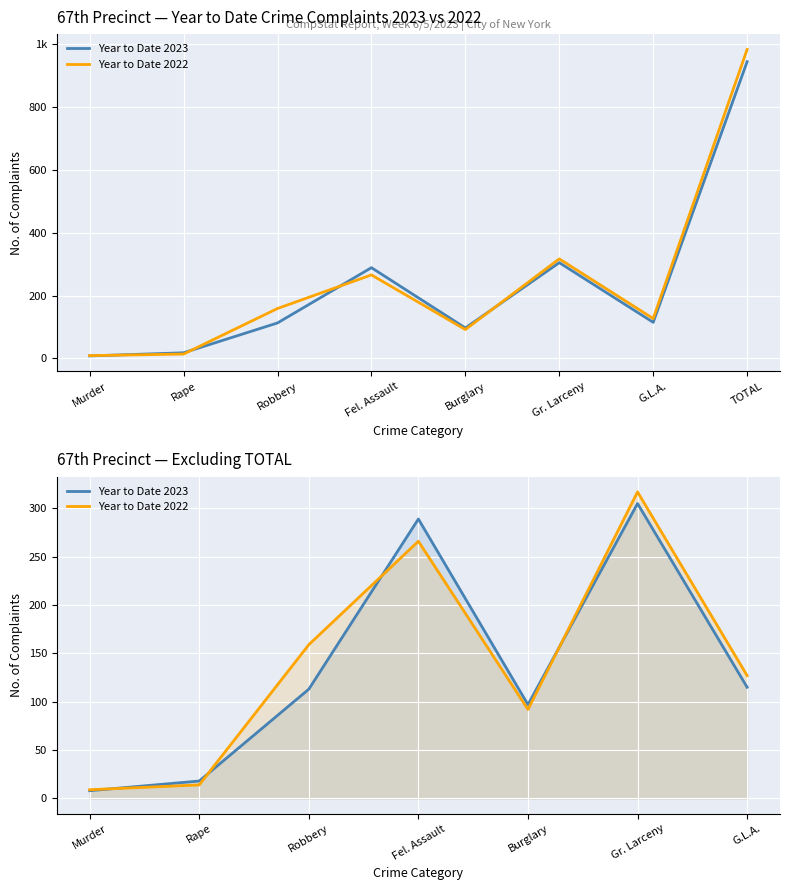

Where does the Year to Date 2022 series first go above 127?

Robbery